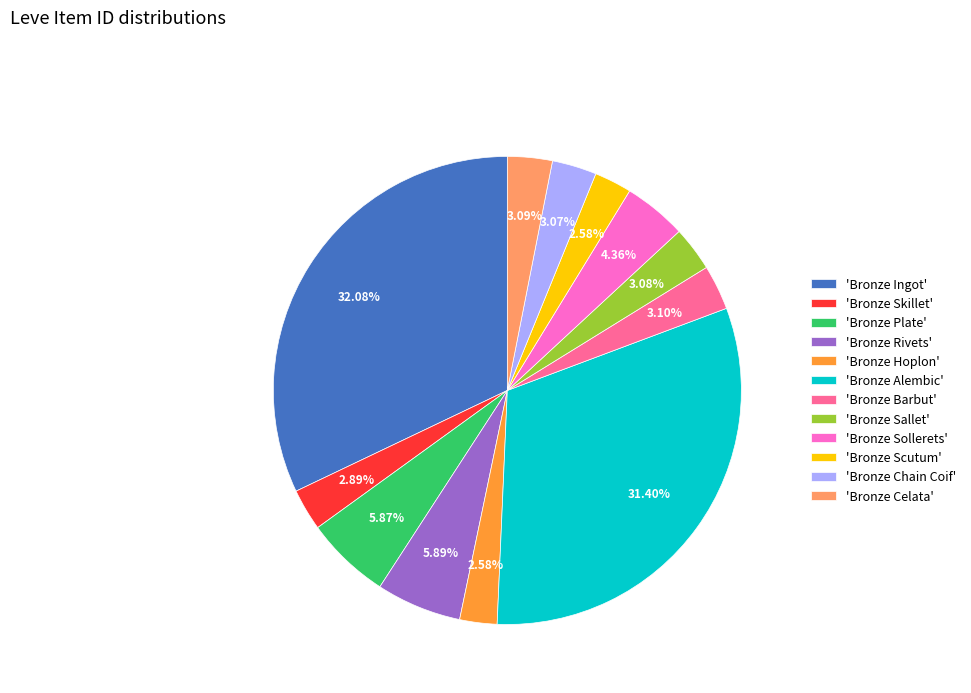

What is the largest slice in the pie chart?

'Bronze Ingot'